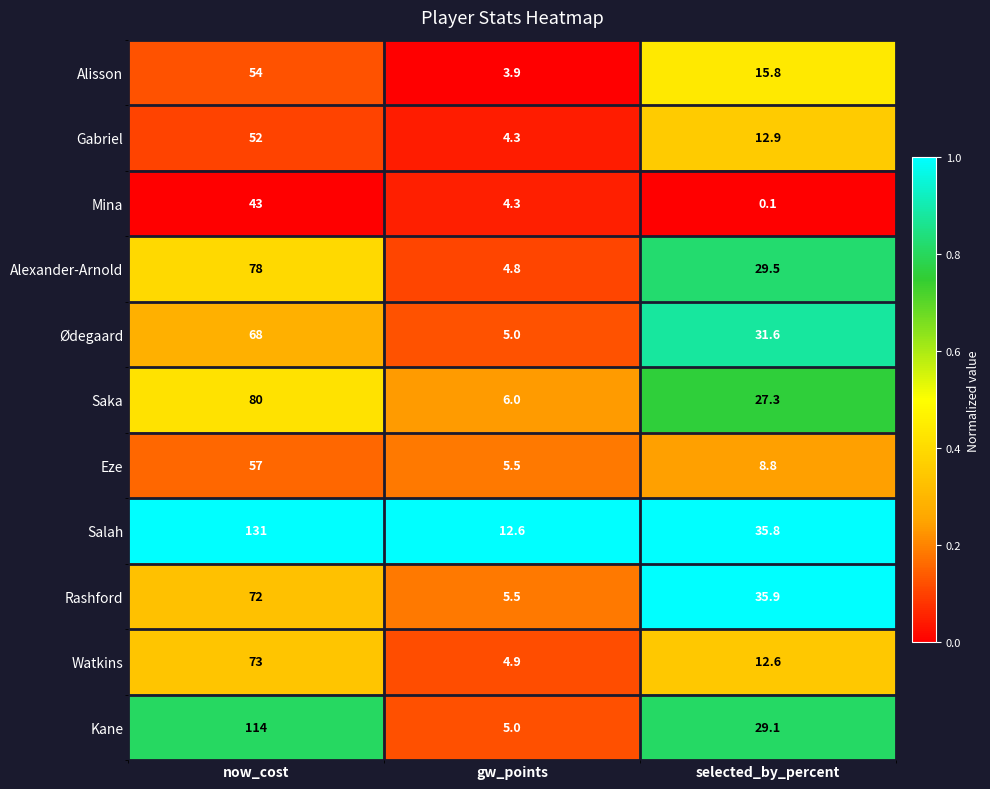

How many categories are shown in the chart?

3